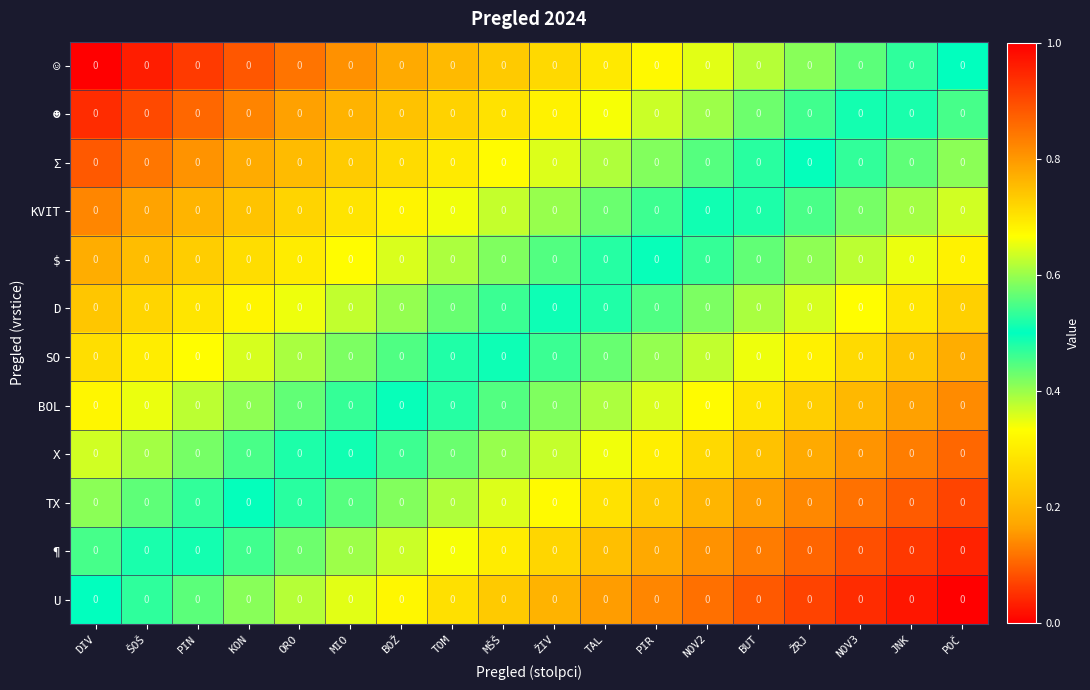

What is the average value of the $ series?

0.4